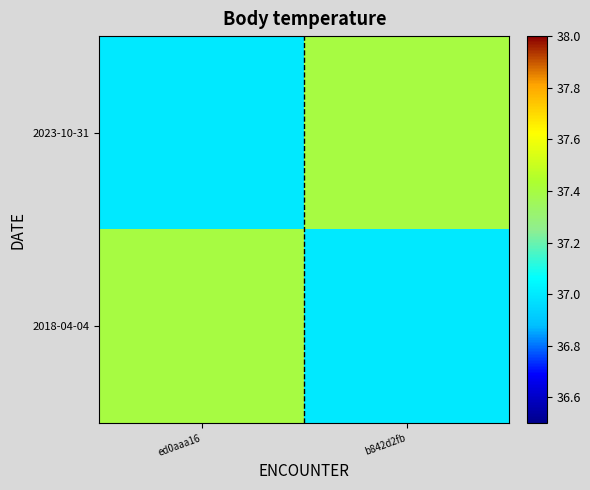

Count the number of data series in this chart.

2